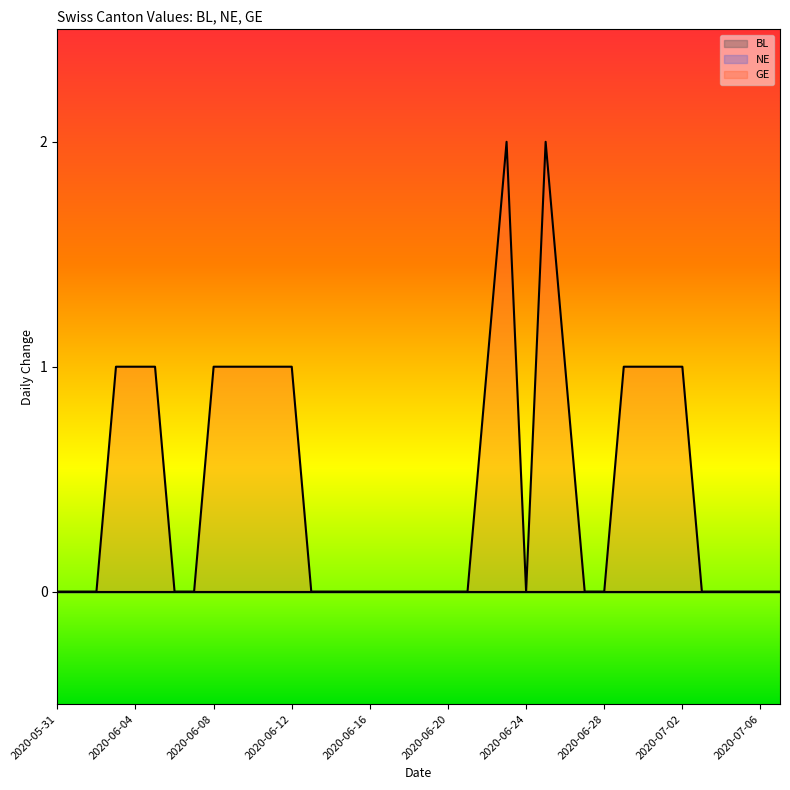

Which series has the largest range (max minus min)?

GE